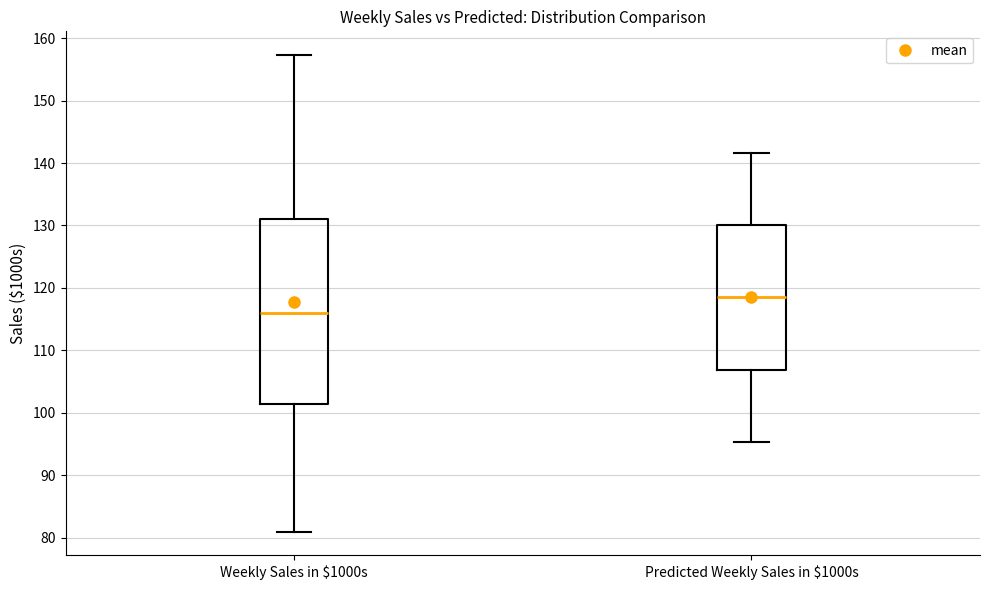

Where does the upper whisker of the box for Predicted Weekly Sales in $1000s end on the y-axis? The values are not printed on the chart, so give them approximately, as read against the axis.

142